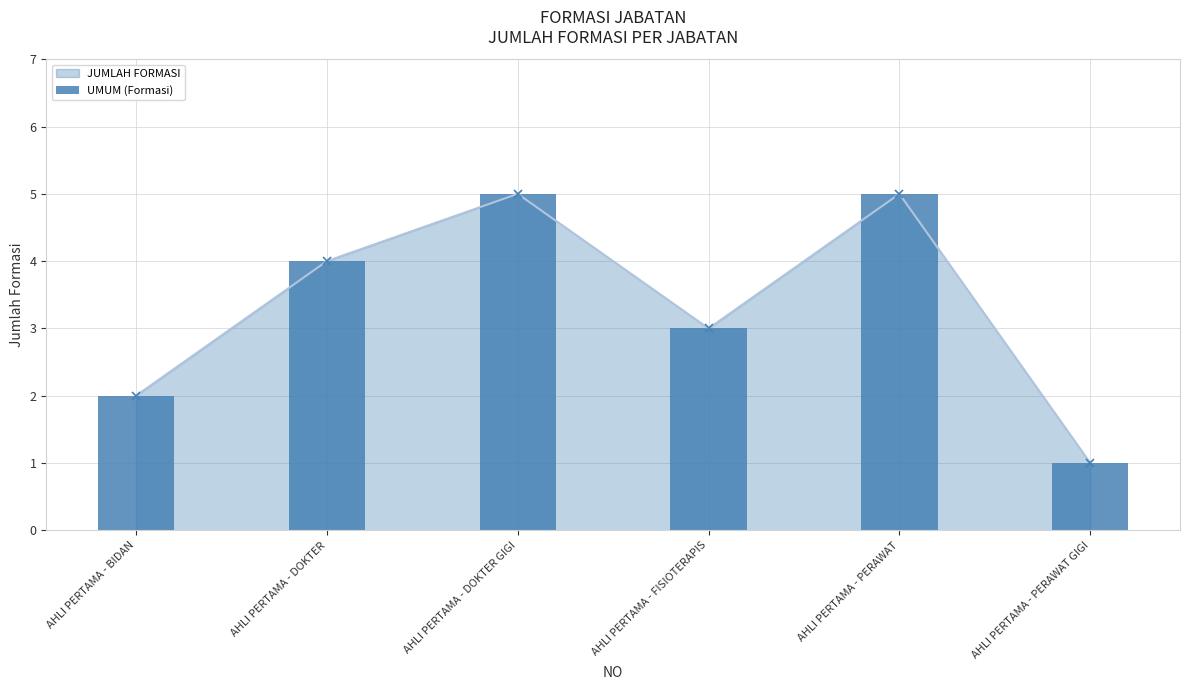

How many categories are shown in the chart?

6